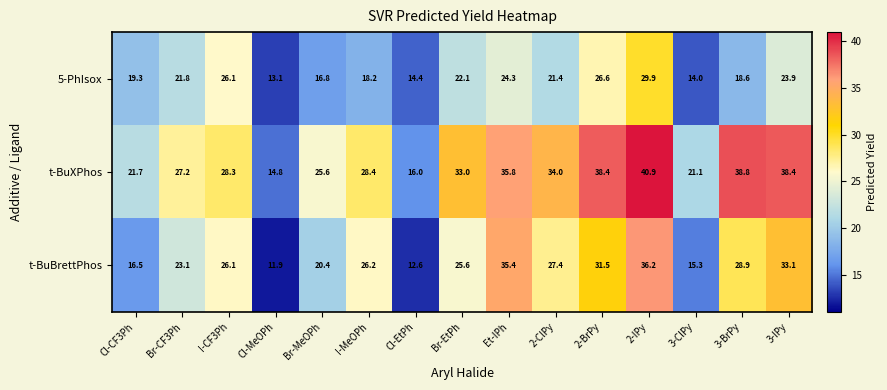

Rank the series by their average value, from highest to lowest.

t-BuXPhos, t-BuBrettPhos, 5-PhIsox